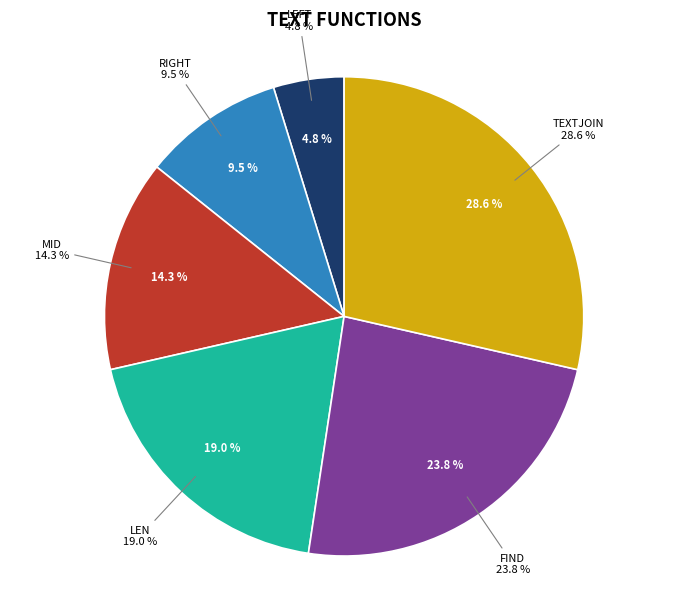

True or false: FIND accounts for 32% of the total.

False